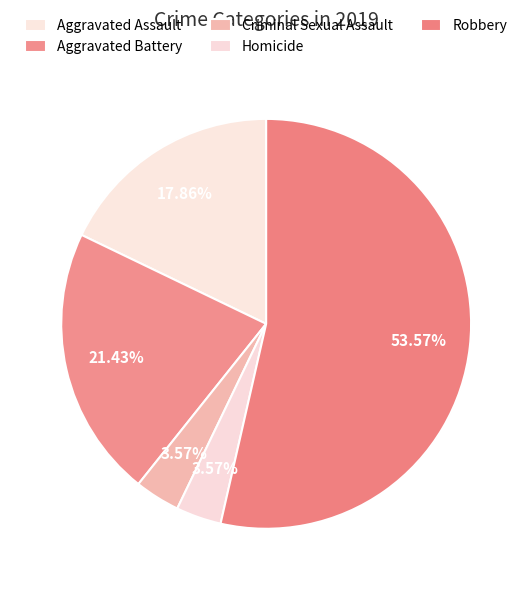

Approximately how many times larger is the value at Aggravated Assault compared to Robbery?

0.3